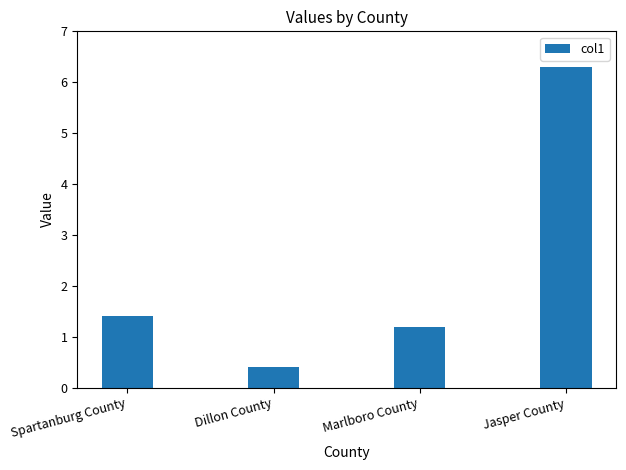

Does the chart contain any negative values?

No